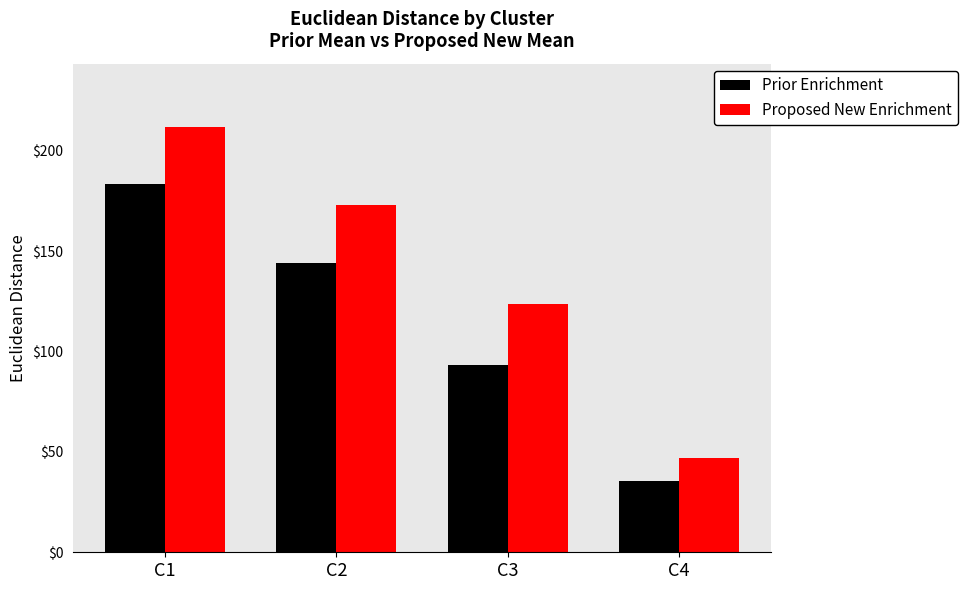

At which category is the sum across all series the highest?

C1